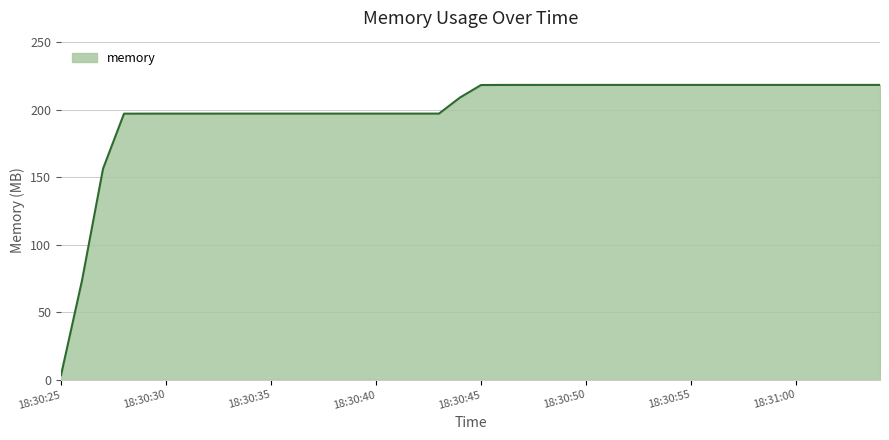

What is the difference between the maximum and minimum values?

215.0